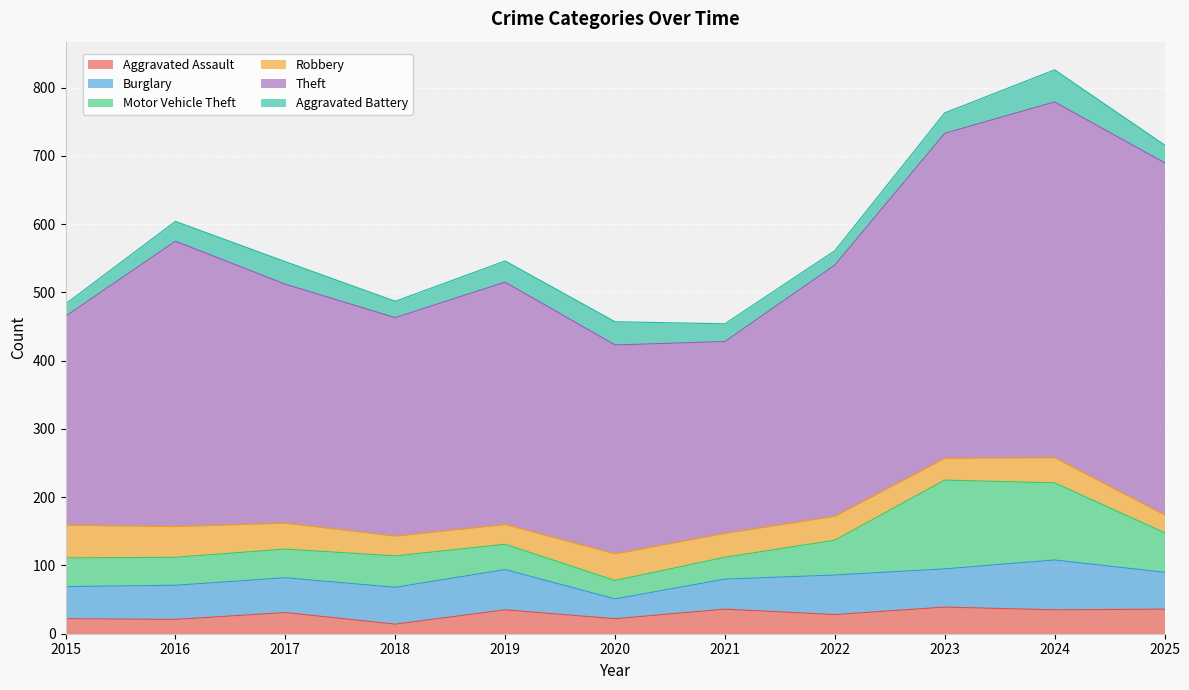

Does the chart display data point markers on the line(s)?

No